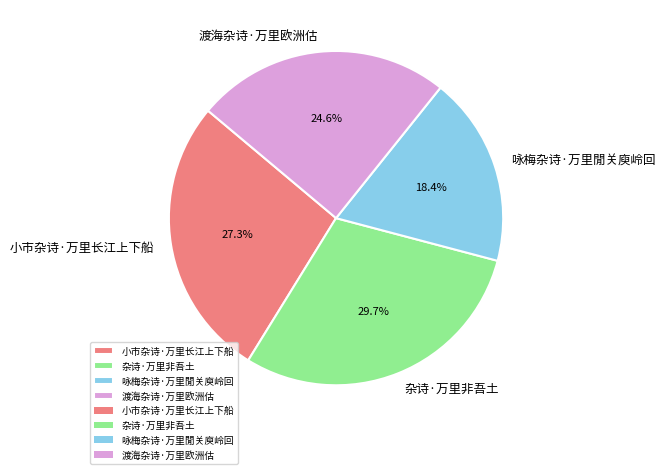

Rank the categories by value from highest to lowest.

杂诗·万里非吾土, 小市杂诗·万里长江上下船, 渡海杂诗·万里欧洲估, 咏梅杂诗·万里閒关庾岭回